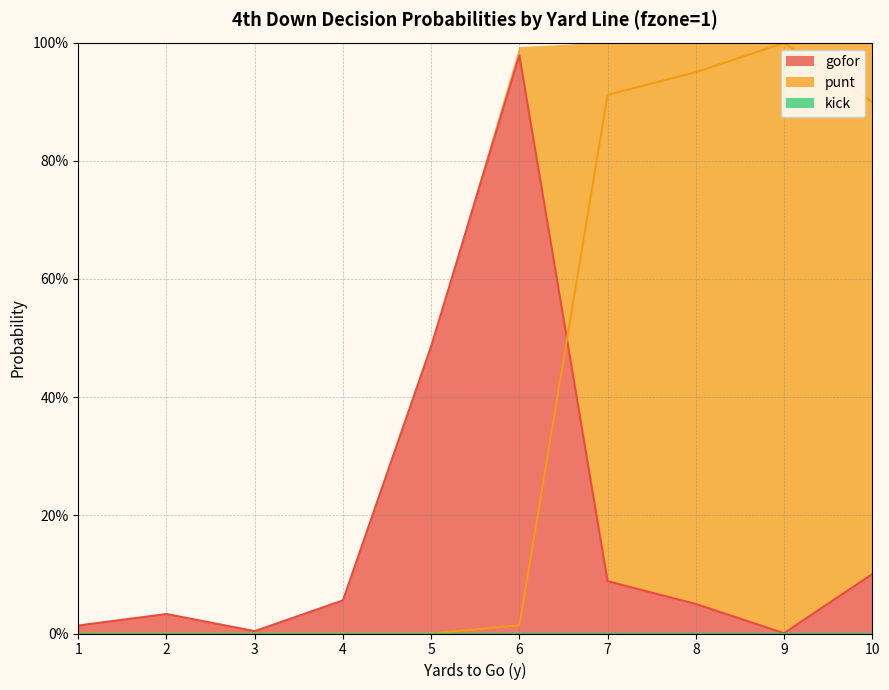

What is the sum of the gofor values at 2 and 5?

0.5